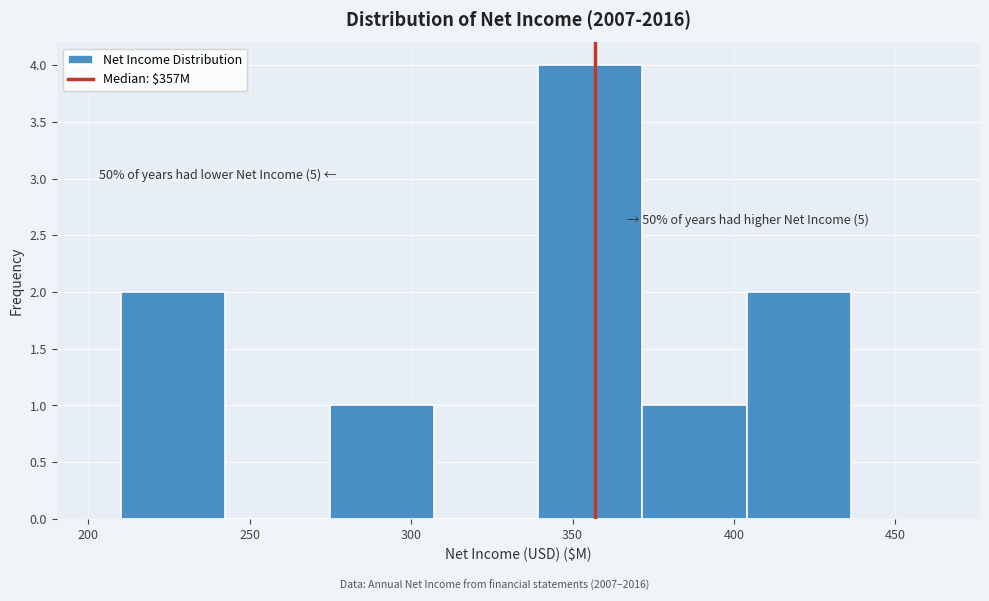

Which range on the x-axis has the tallest bar?

340 to 370